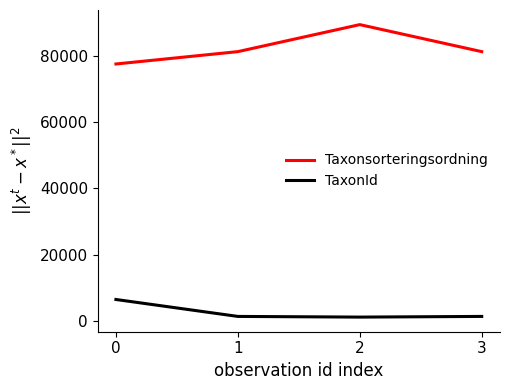

In TaxonId, how many points are lower than both neighbors (excluding endpoints)?

1